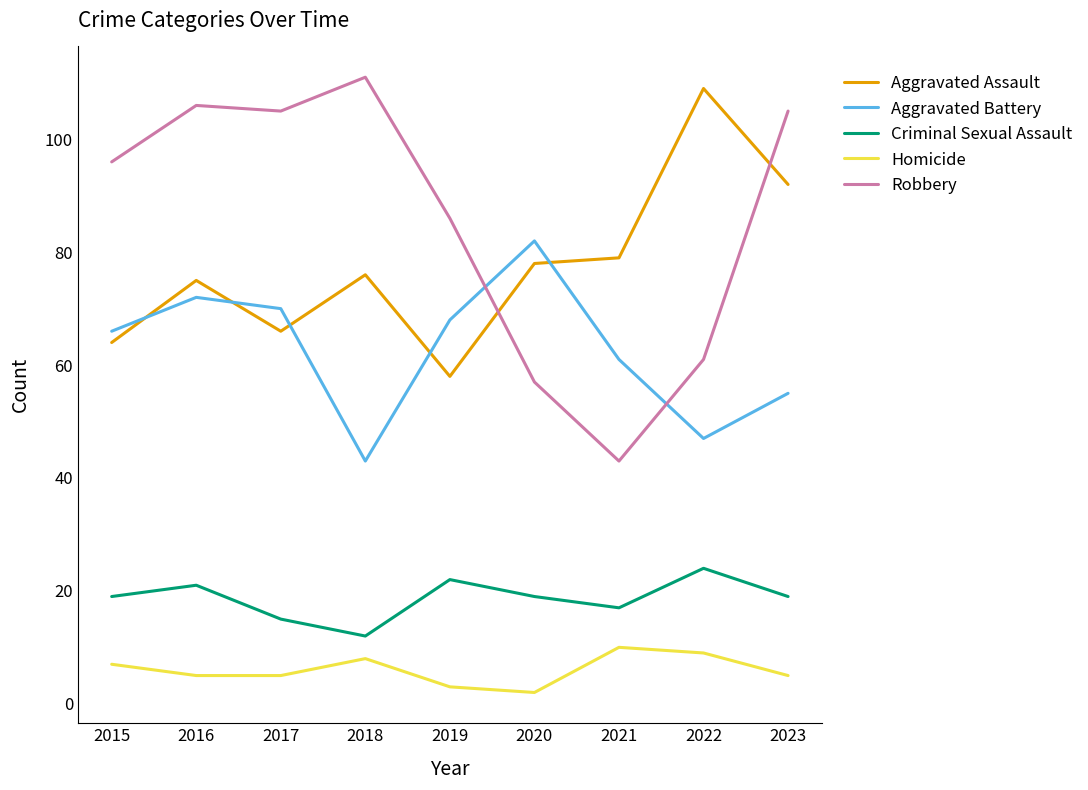

True or false: Aggravated Assault has a value of 79 at 2021.

True